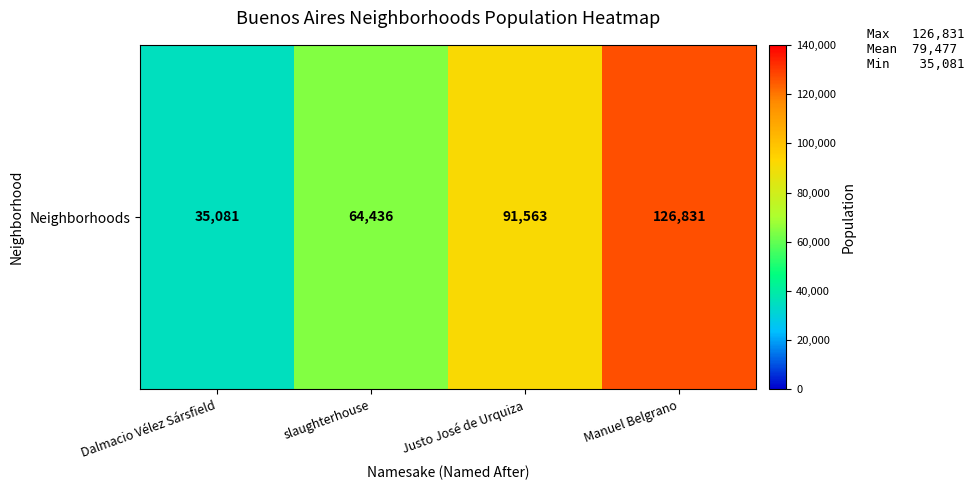

At which label does the data first exceed 91563?

Manuel Belgrano